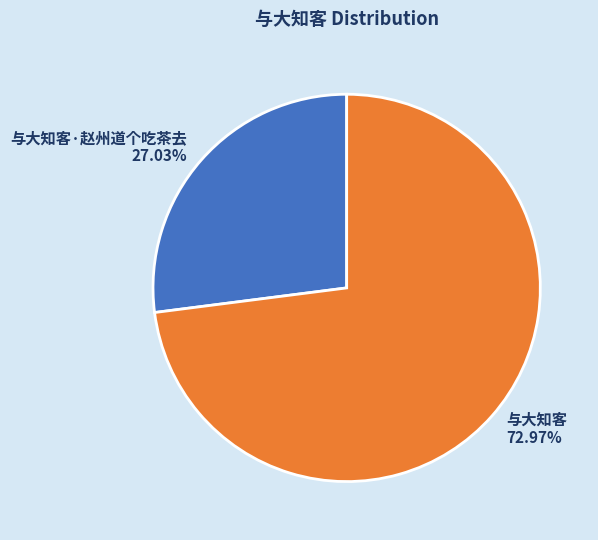

Rank the categories by value from highest to lowest.

与大知客, 与大知客·赵州道个吃茶去